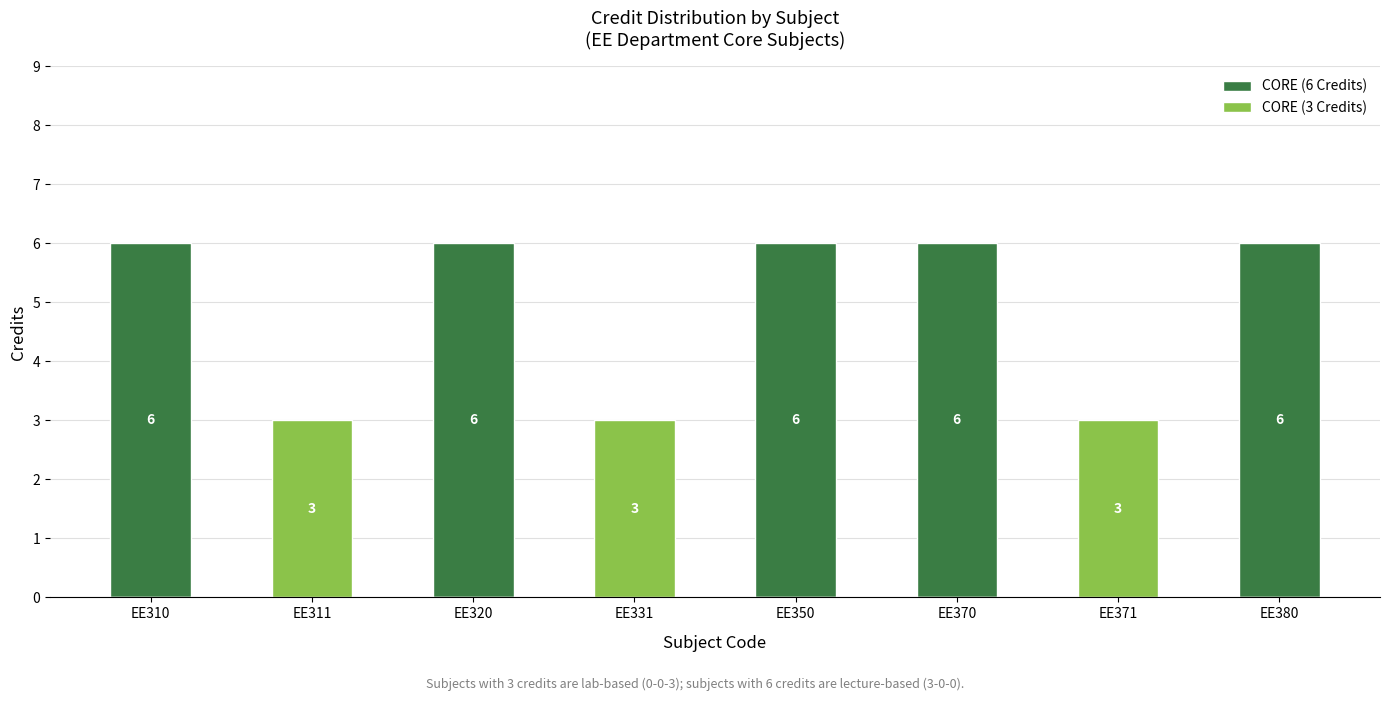

Reading left to right, transcribe all the data shown in this chart.

CORE (6 Credits): EE310=6	EE311=0	EE320=6	EE331=0	EE350=6	EE370=6	EE371=0	EE380=6
CORE (3 Credits): EE310=0	EE311=3	EE320=0	EE331=3	EE350=0	EE370=0	EE371=3	EE380=0